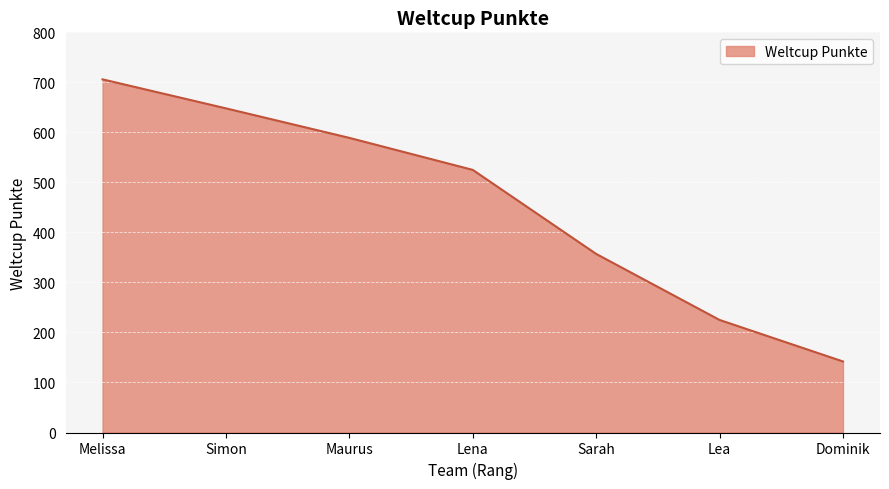

What value does the data have at Melissa, to the nearest 10?

710